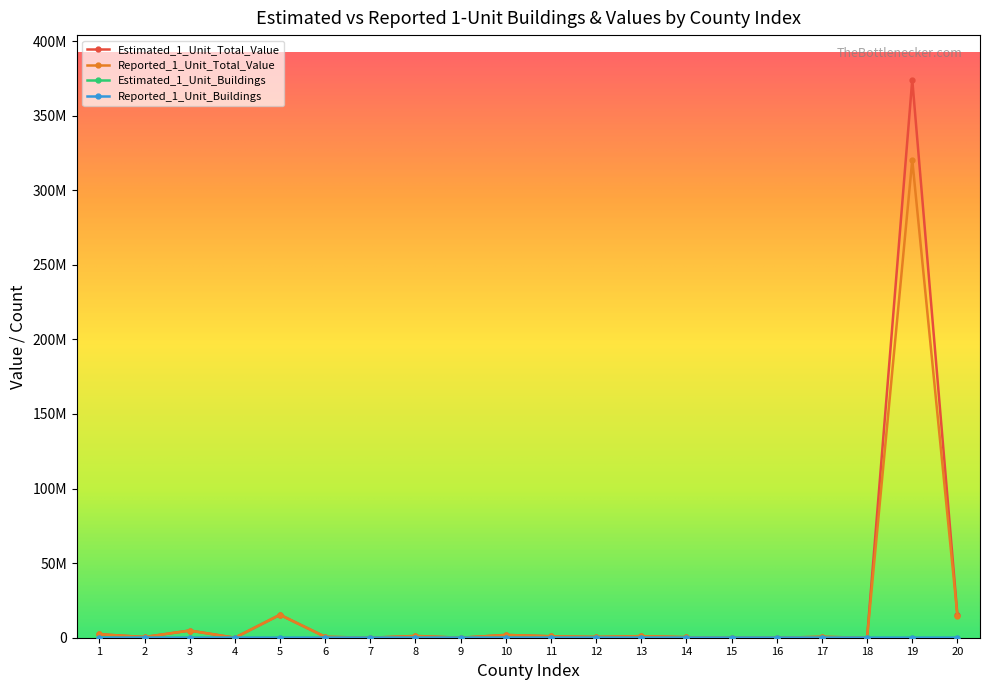

What are all the series names shown in the legend?

Estimated_1_Unit_Total_Value, Reported_1_Unit_Total_Value, Estimated_1_Unit_Buildings, Reported_1_Unit_Buildings